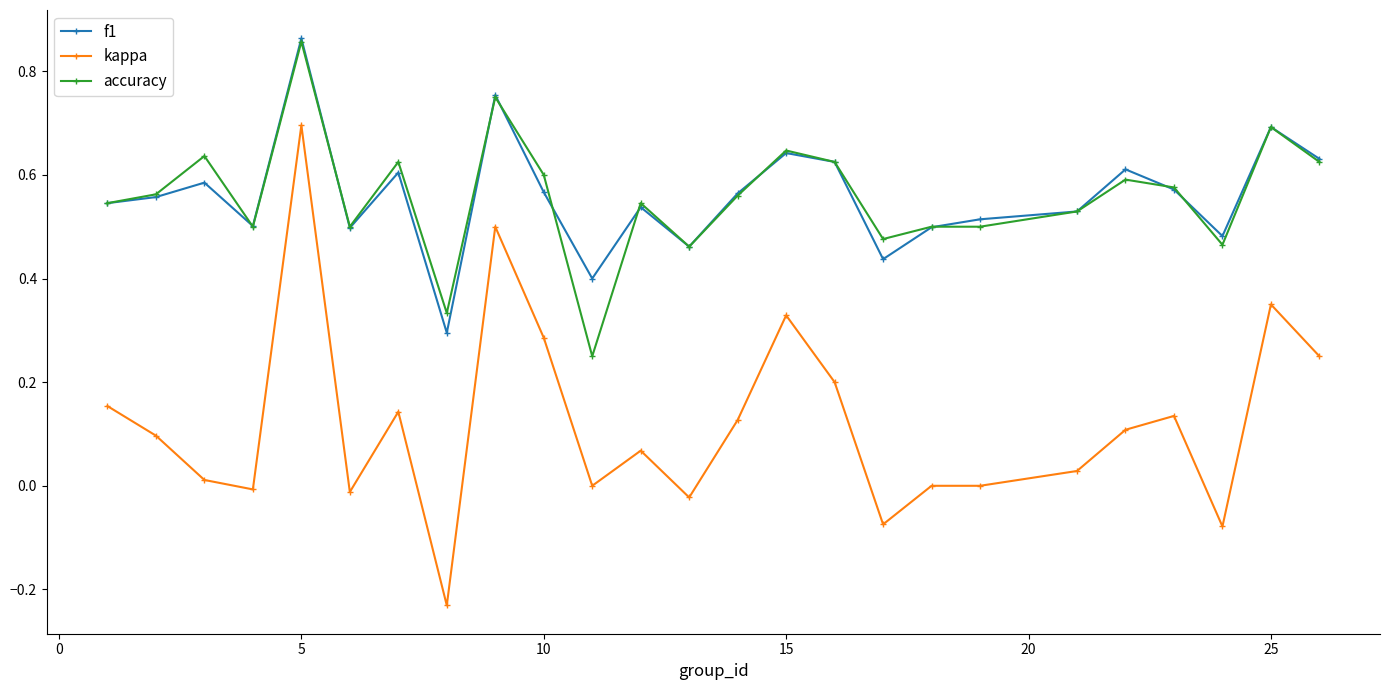

True or false: accuracy and kappa cross at least once.

False